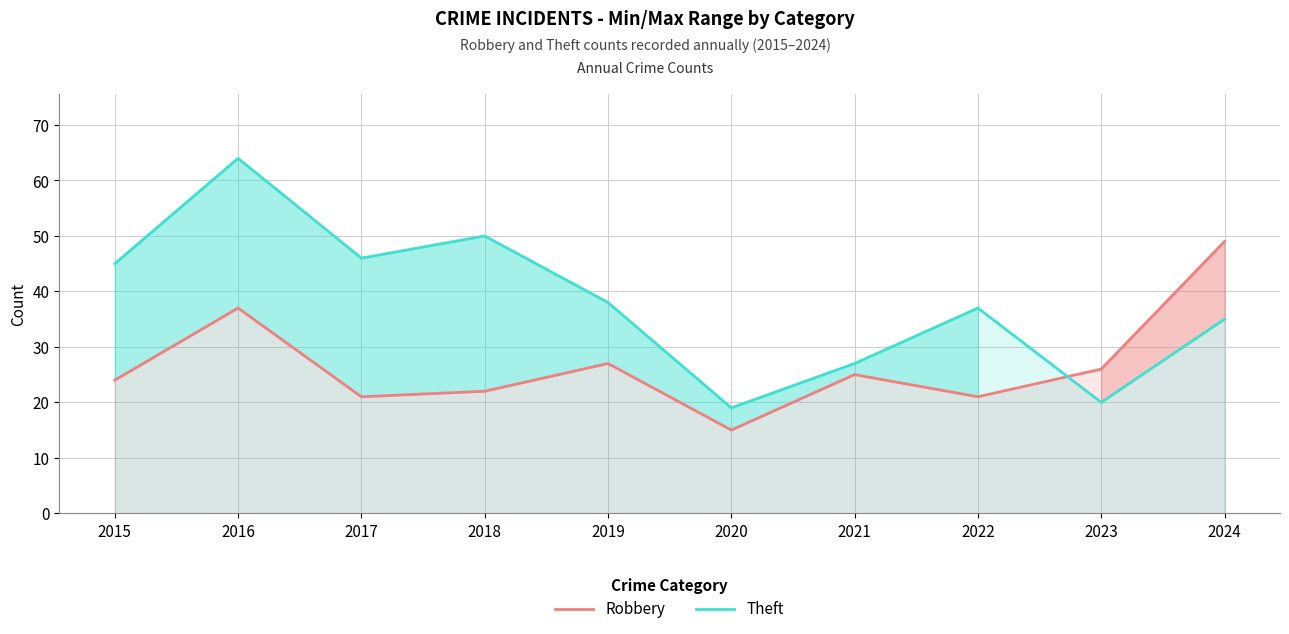

Reading left to right, transcribe all the data shown in this chart.

Robbery: 24	37	21	22	27	15	25	21	26	49
Theft: 45	64	46	50	38	19	27	37	20	35